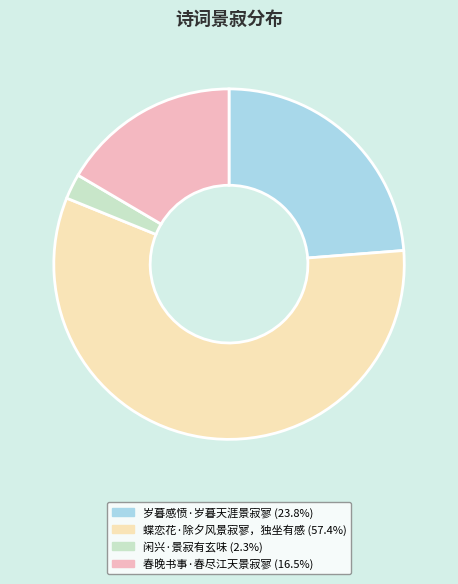

Combined, do 岁暮感愤·岁暮天涯景寂寥 (23.8%) and 闲兴·景寂有玄味 (2.3%) account for over 50%?

No